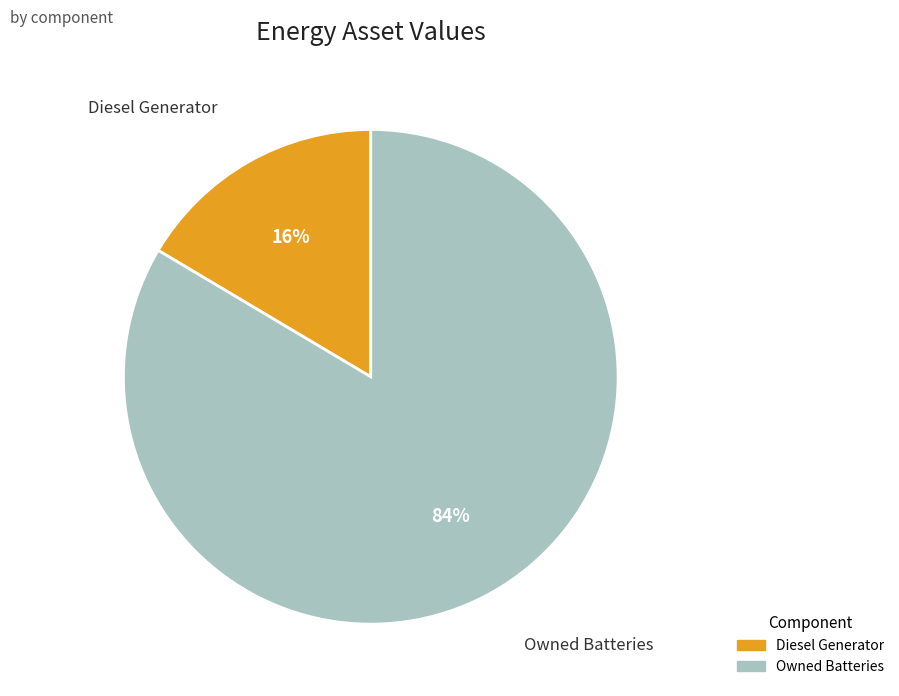

Rank the categories by value from lowest to highest.

Diesel Generator, Owned Batteries